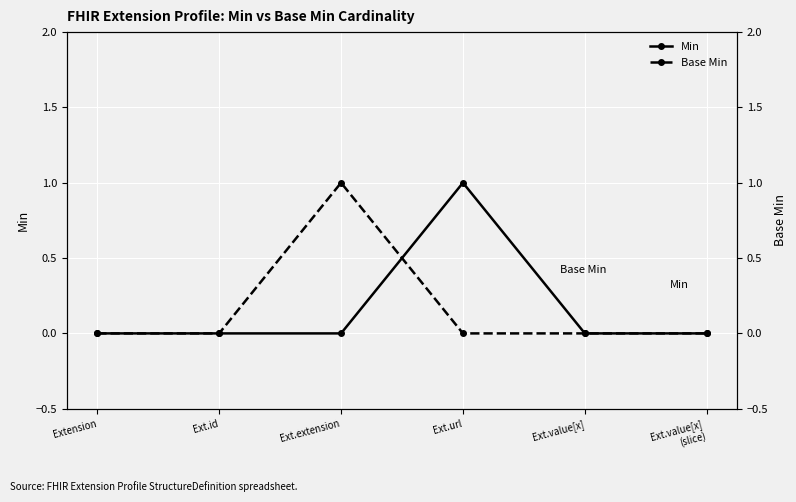

True or false: Base Min and Min cross at least once.

True